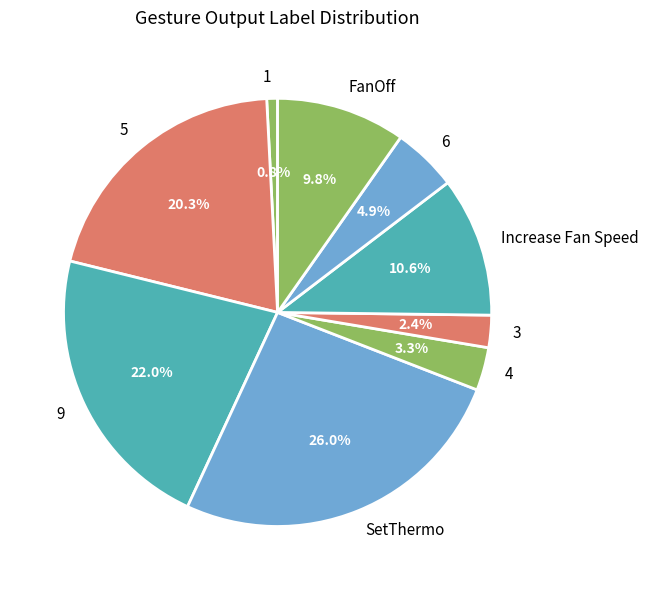

How many segments does this pie chart have?

9